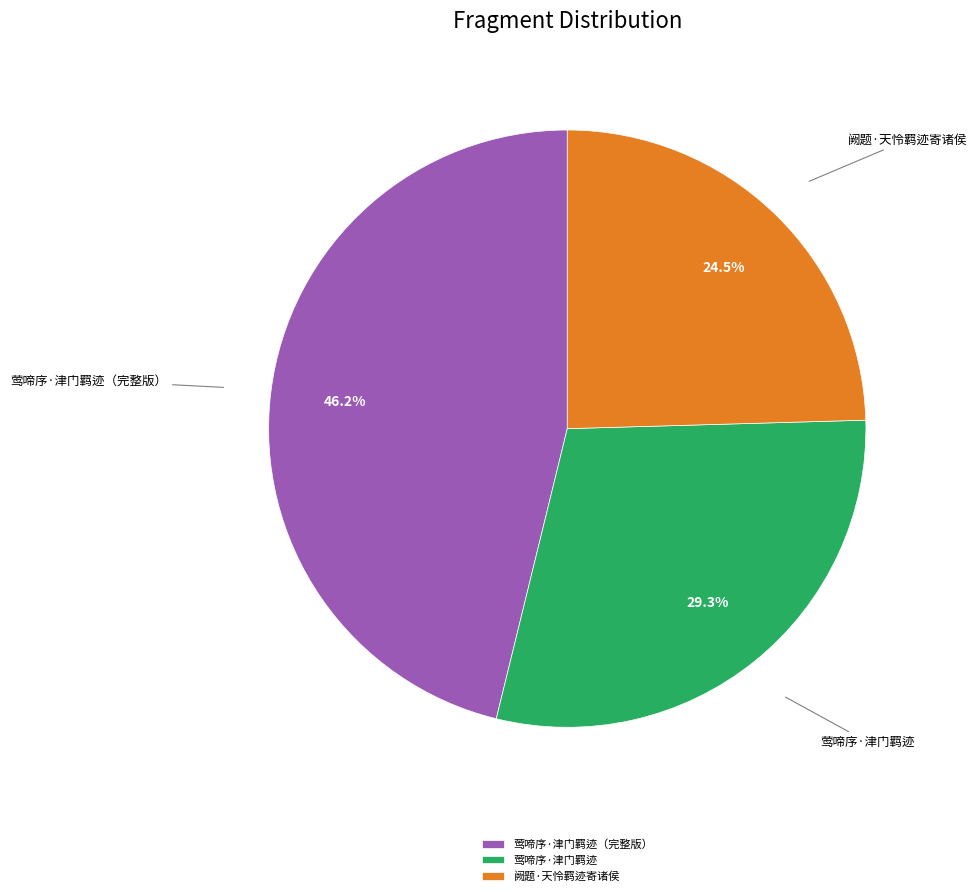

How much of the chart is everything except 莺啼序·津门羁迹?

70.7%